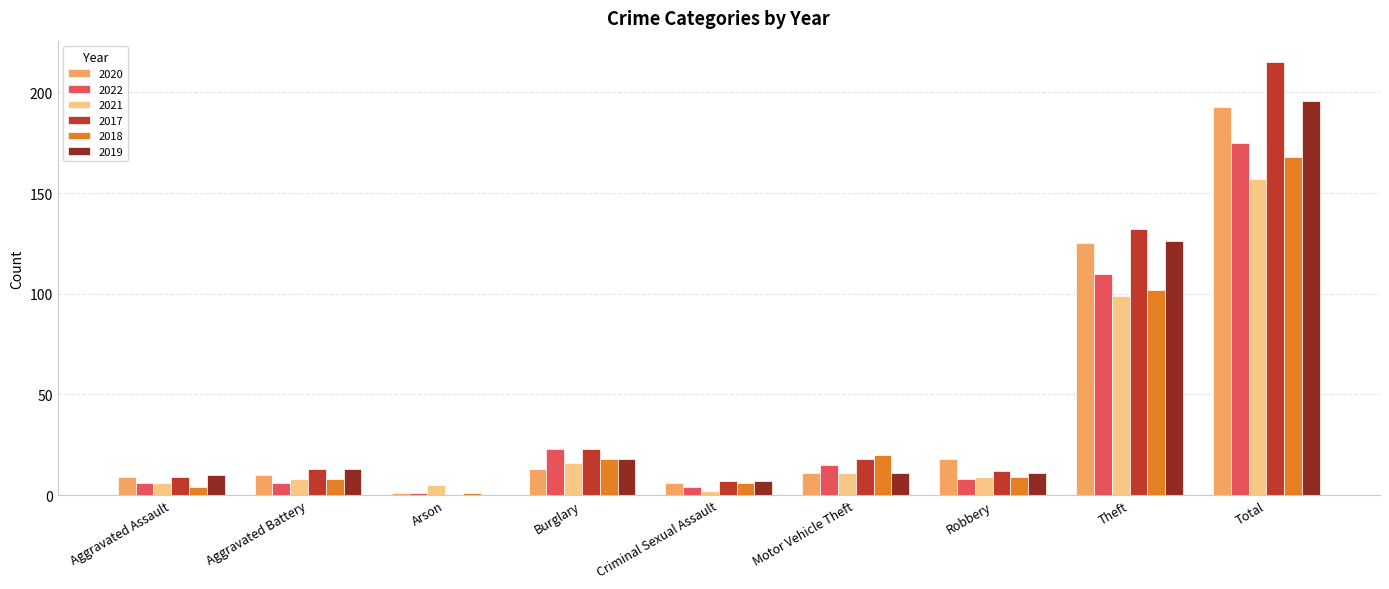

Is the value of 2019 at Burglary greater than the value of 2021 at Total?

No